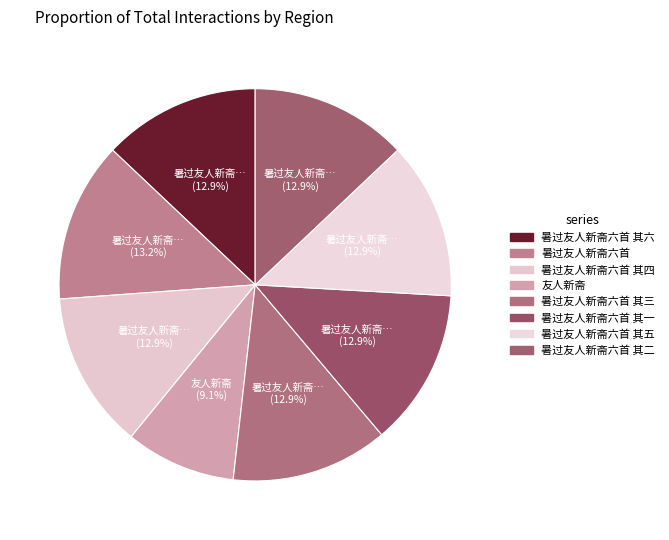

Does any single category account for the majority?

No